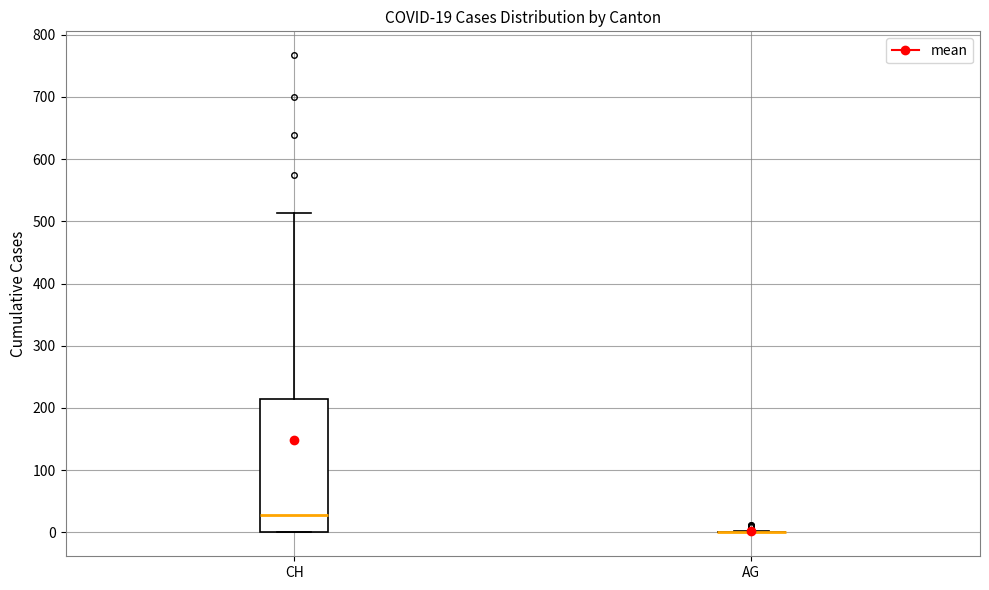

Which box is the tallest, from its lower edge to its upper edge?

CH